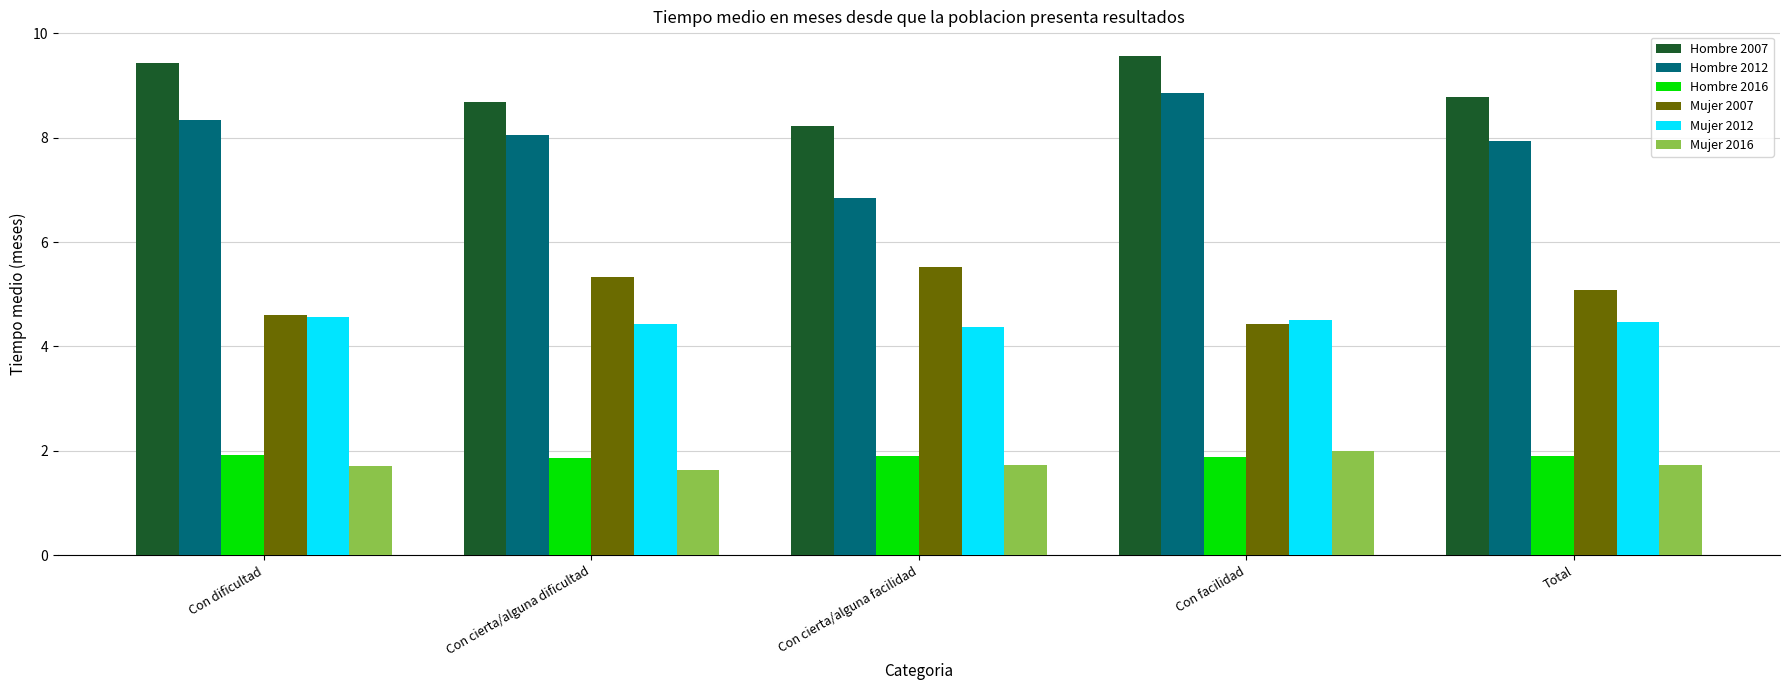

Are the bars horizontal?

No